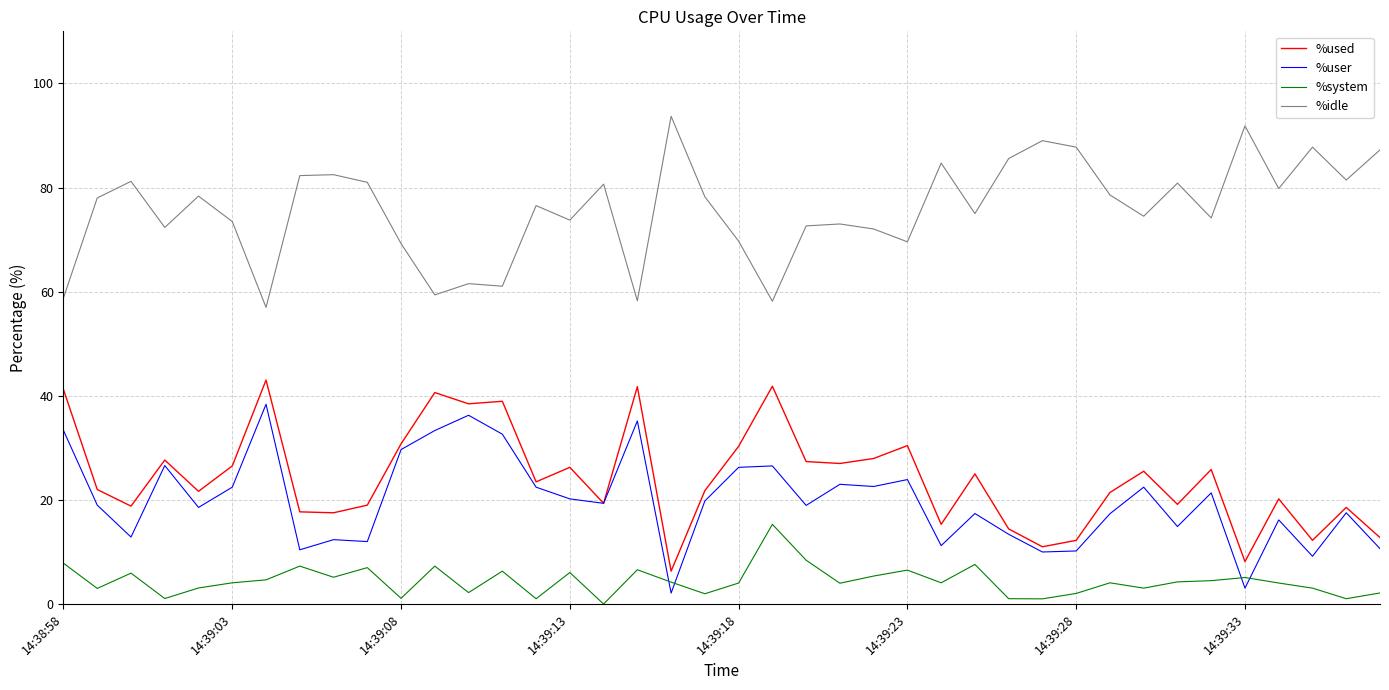

Which series has the largest total across all categories?

%idle